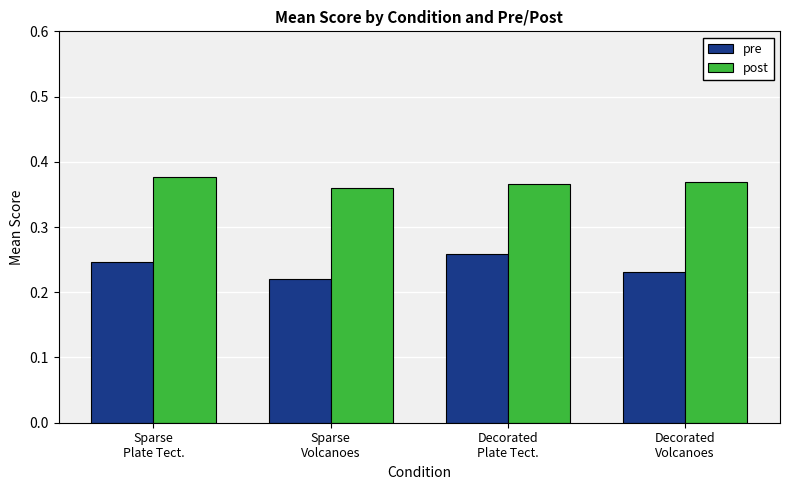

What is the sum of all post values?

1.5